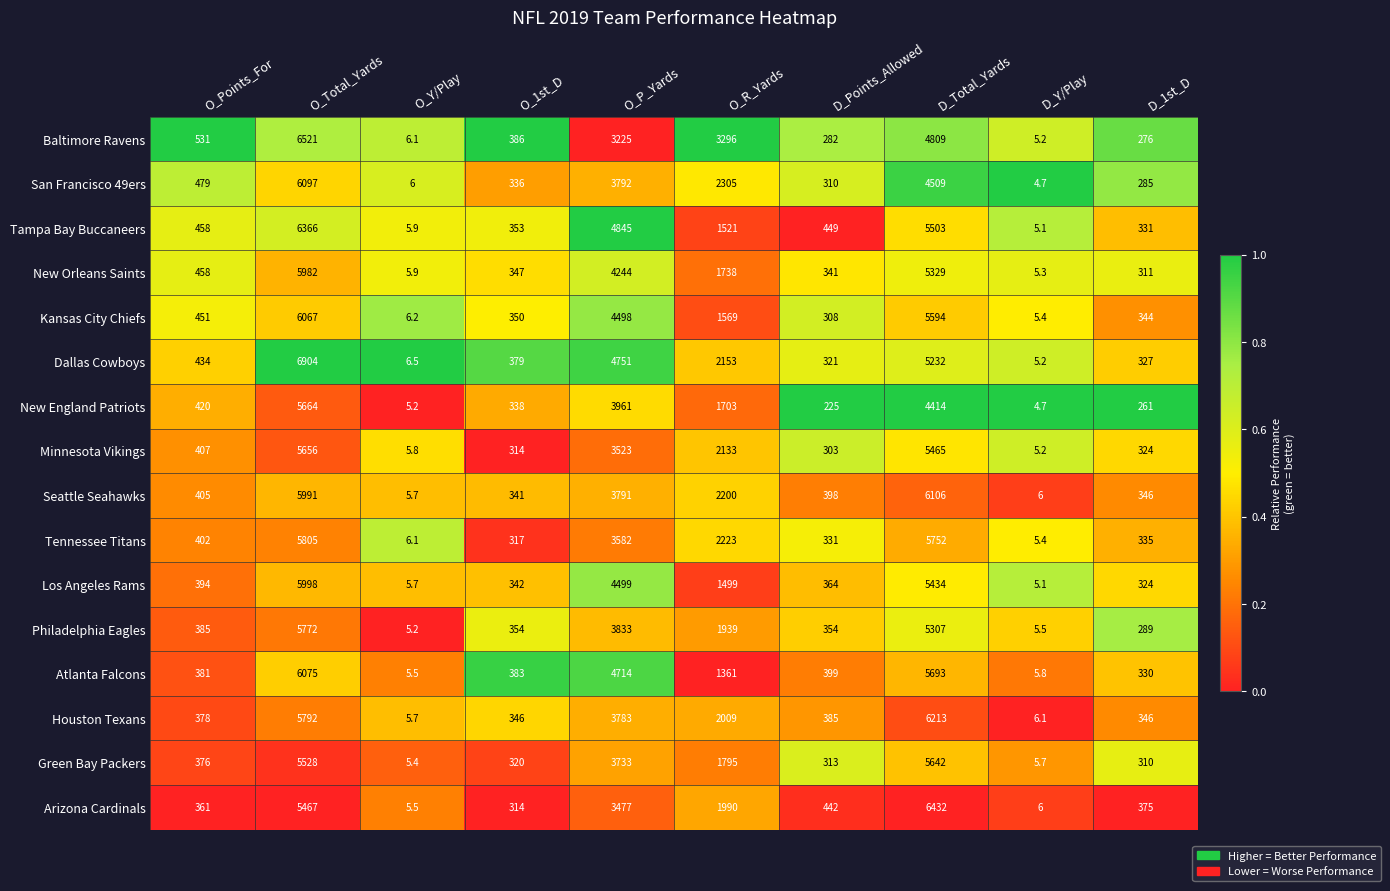

What is the sum of the New England Patriots values at O_R_Yards and O_P_Yards?

5664.0